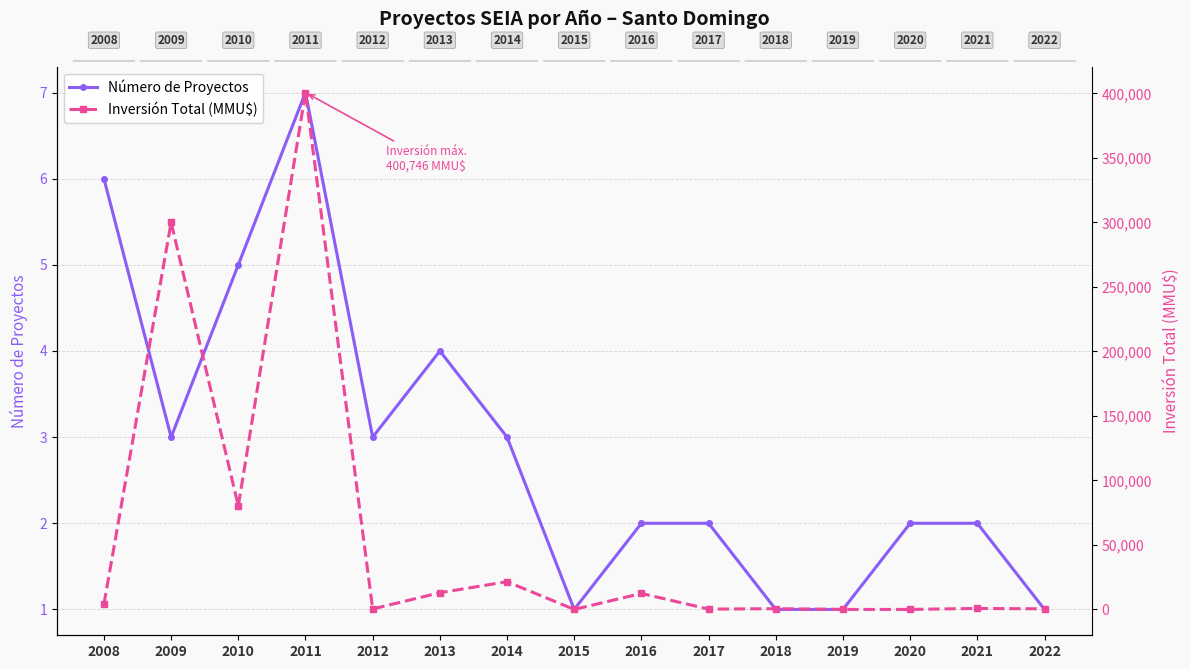

True or false: Número de Proyectos has a value of 2 at 2021.

True